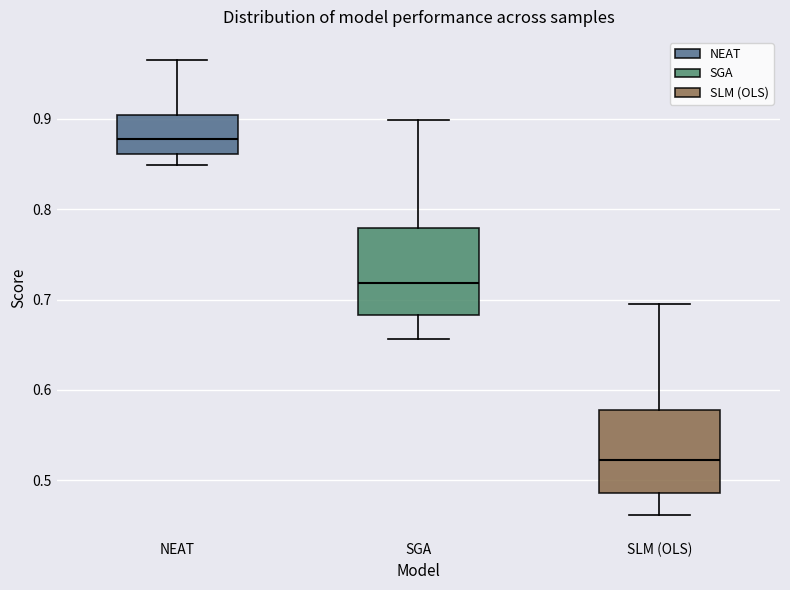

Reading left to right, read every box against the y-axis: the position of its median line, the range the box covers, and the ends of its whiskers. The values are not printed on the chart, so give them approximately, as read against the axis.

NEAT: median 0.88, box 0.86 to 0.90, whiskers 0.85 to 0.97
SGA: median 0.72, box 0.68 to 0.78, whiskers 0.66 to 0.90
SLM (OLS): median 0.52, box 0.49 to 0.58, whiskers 0.46 to 0.70